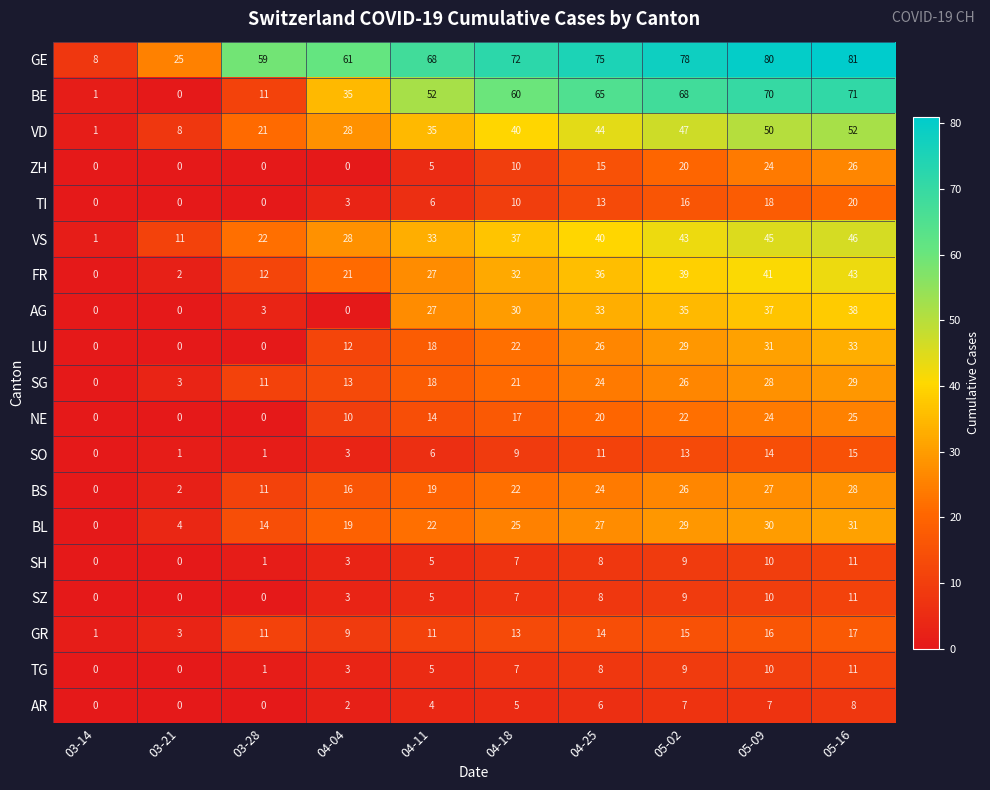

Which series has the largest total across all categories?

GE